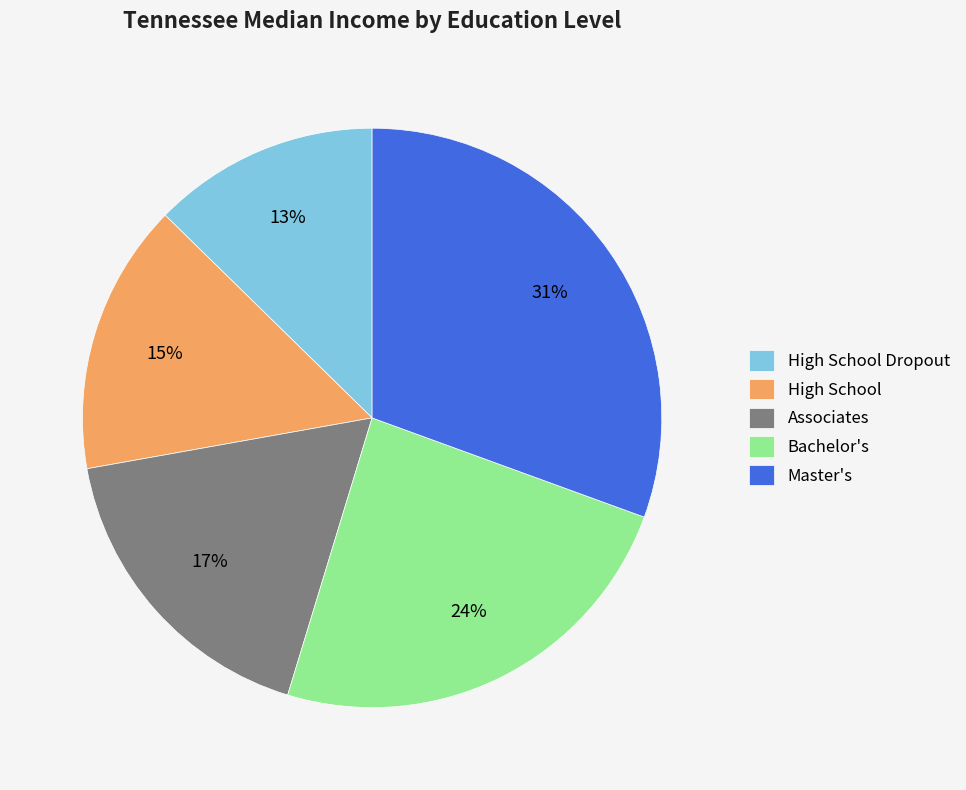

Which category has the smallest portion of the pie?

High School Dropout